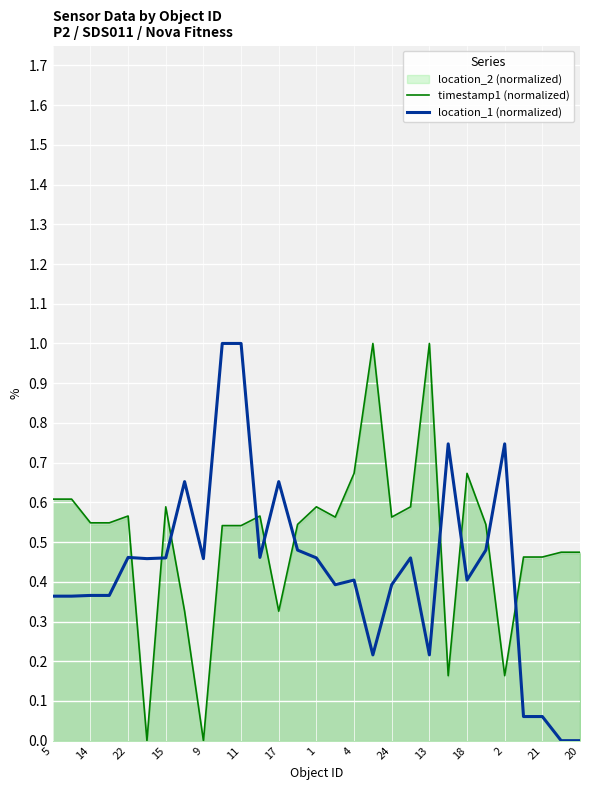

What is the maximum value for timestamp1 (normalized)?

1.0